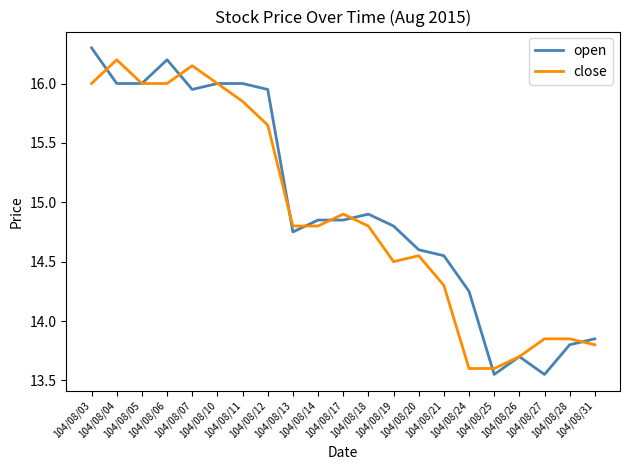

True or false: open has more than 1 interior local peaks.

True